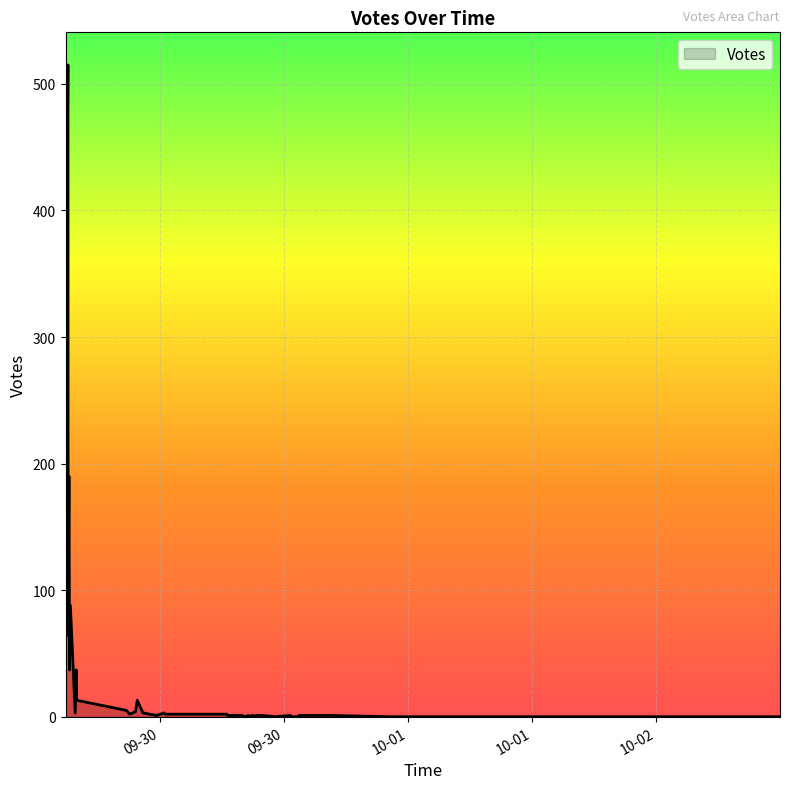

What is the maximum value shown in the chart?

515